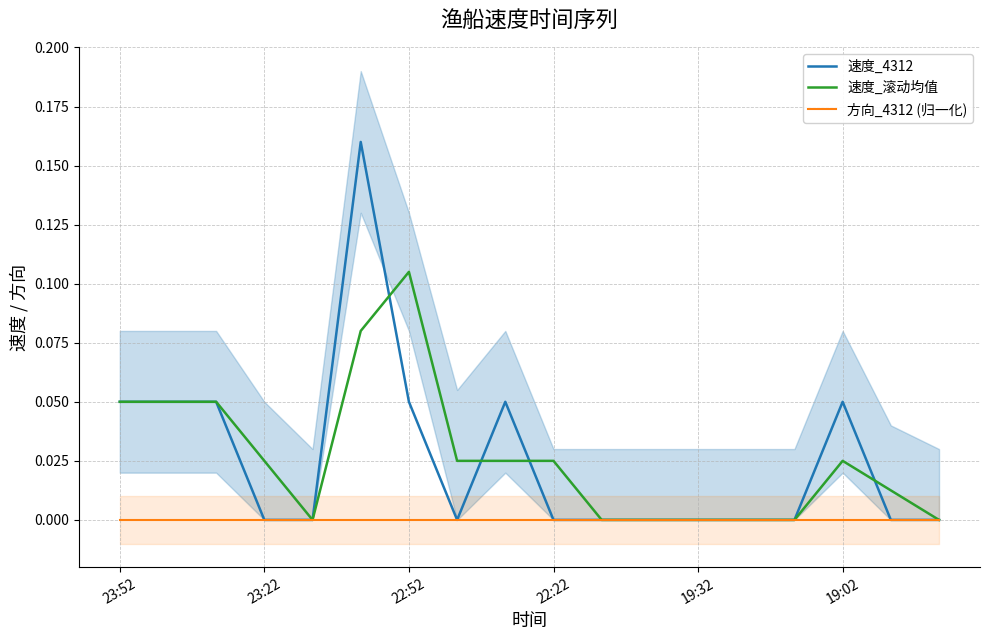

Is it true that 速度_滚动均值 equals 0.1 at 19:32?

False